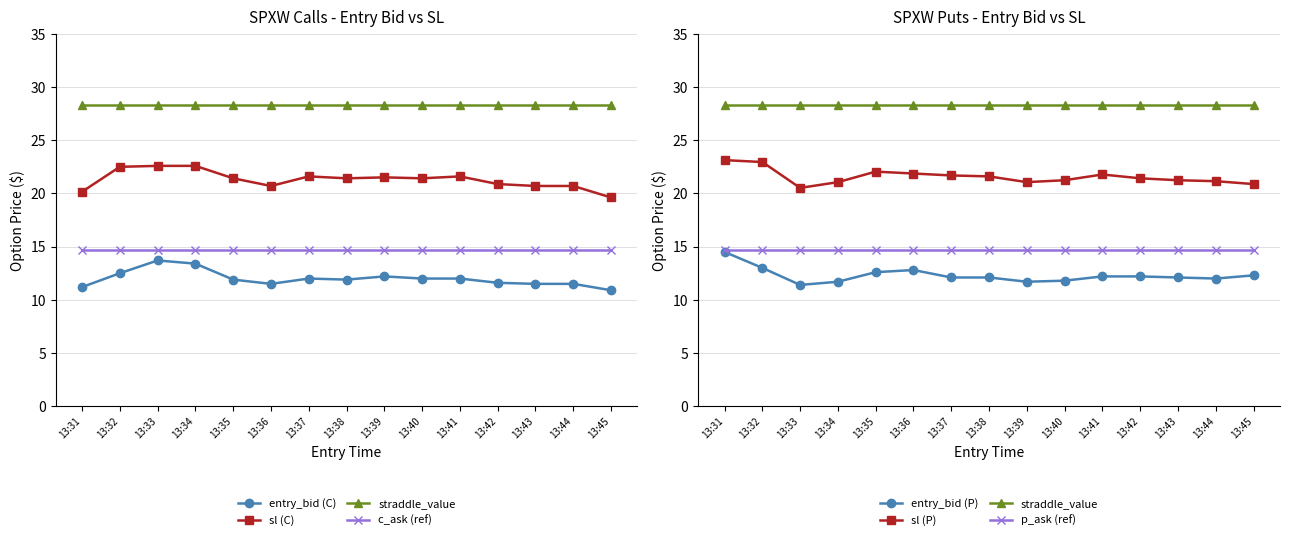

Read the sl_P value at 13:32.

22.9